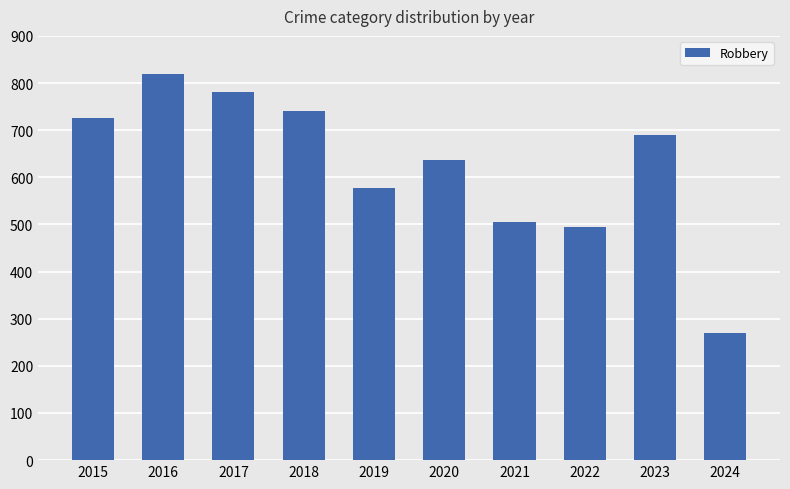

The chart shows a value of 506 at 2021. True or false?

True